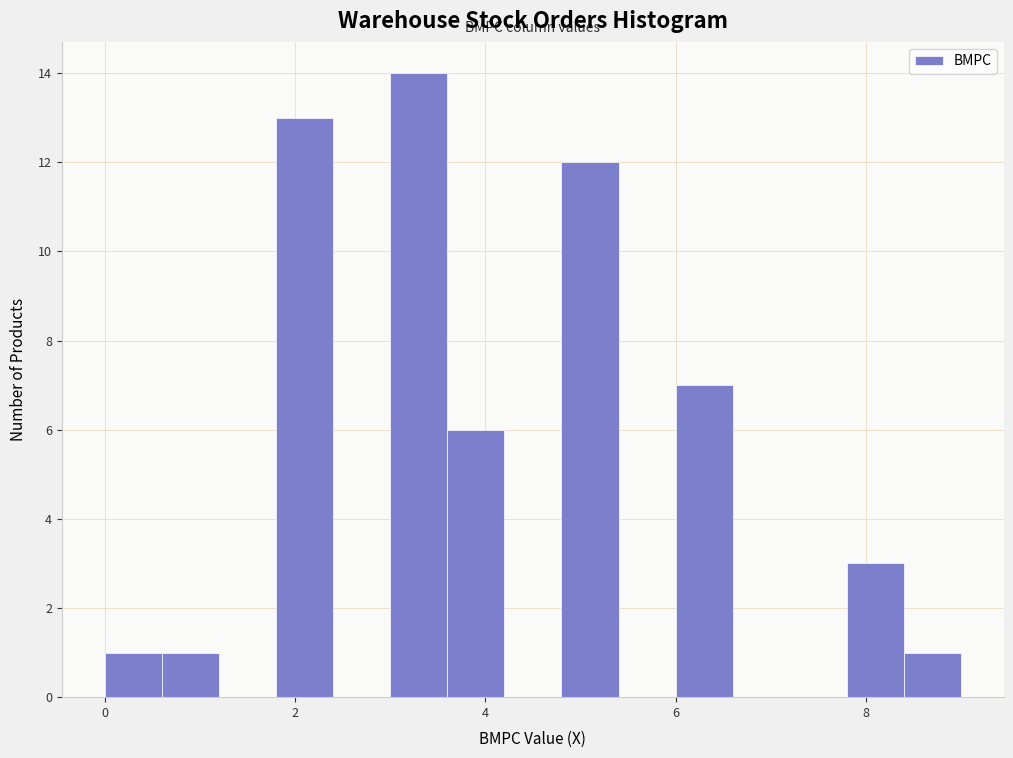

Around what value on the x-axis is the tallest bar? Give the approximate position of its centre, as read against the axis.

3.4